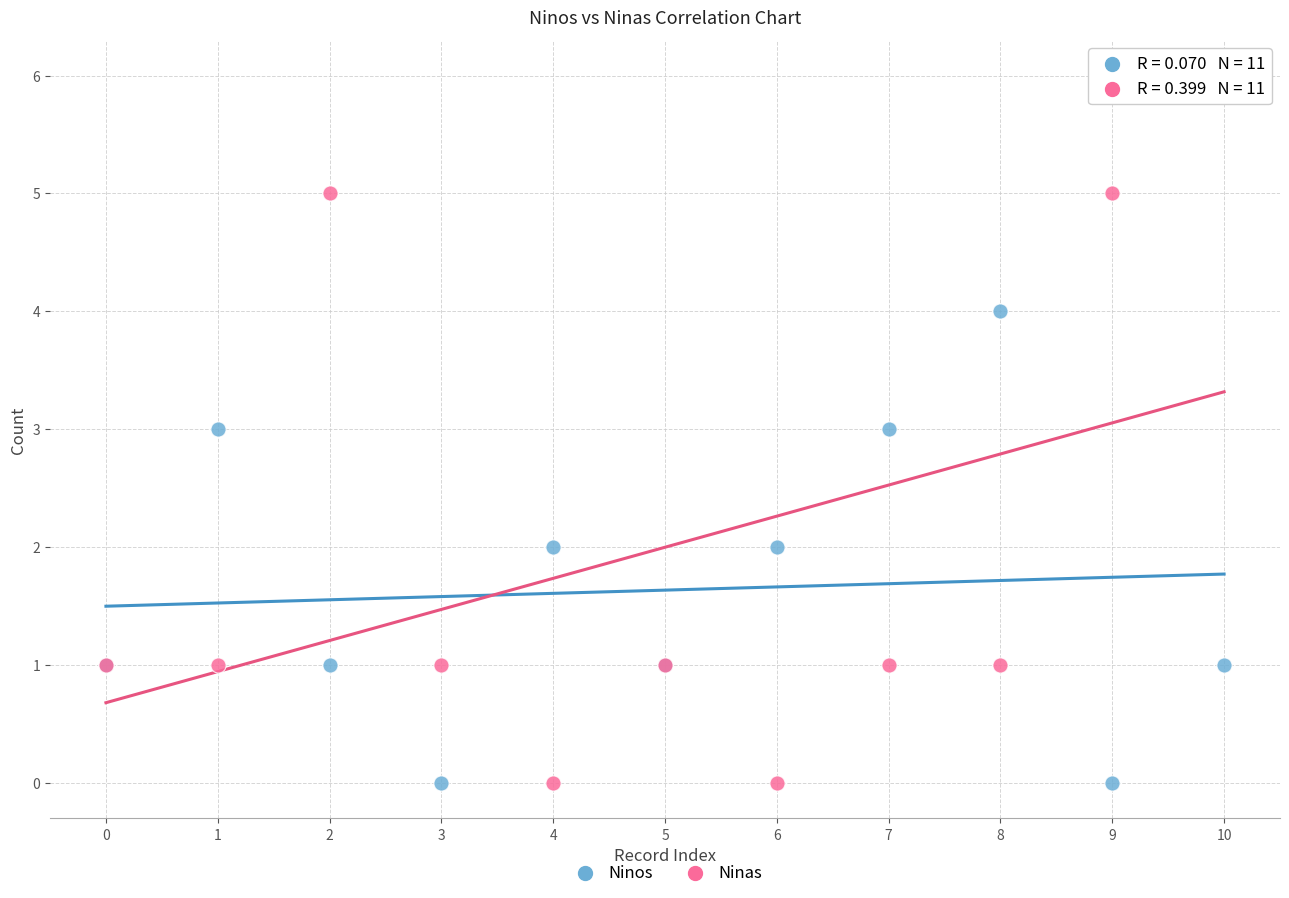

Which series has the widest spread of Y values?

Ninas